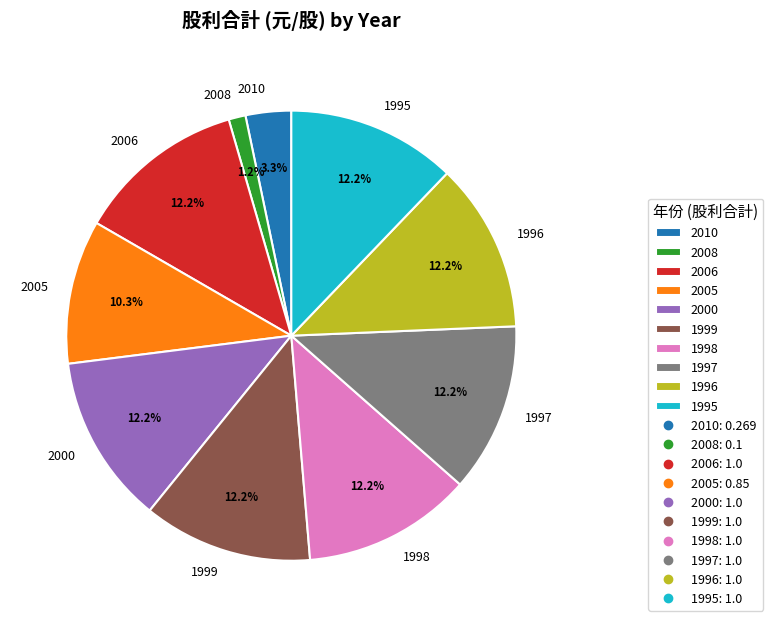

The 1999 slice represents 12% of the pie. True or false?

True